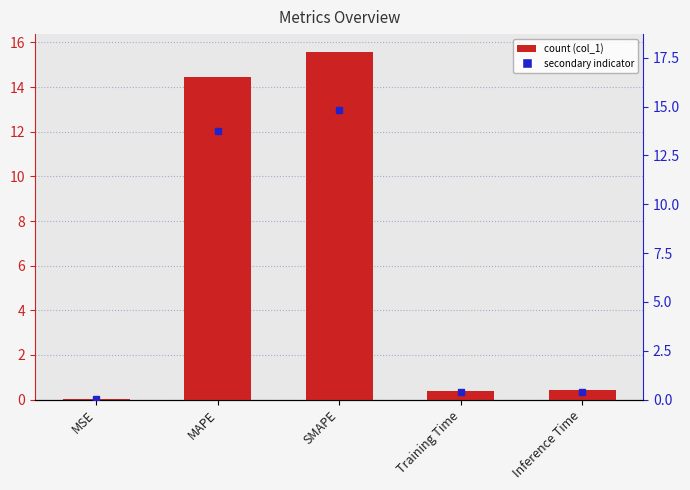

How many bars are there in total?

5